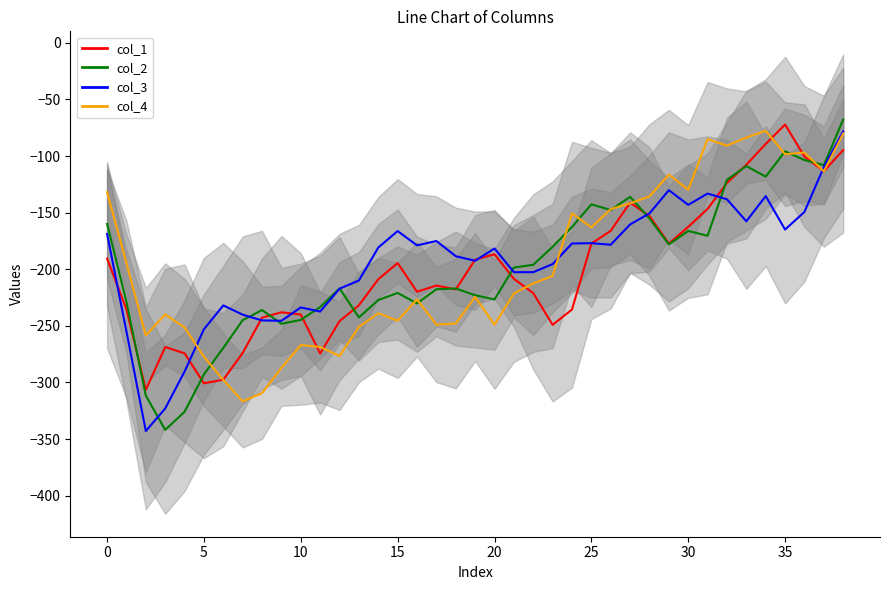

At how many categories does at least one series exceed -162?

16